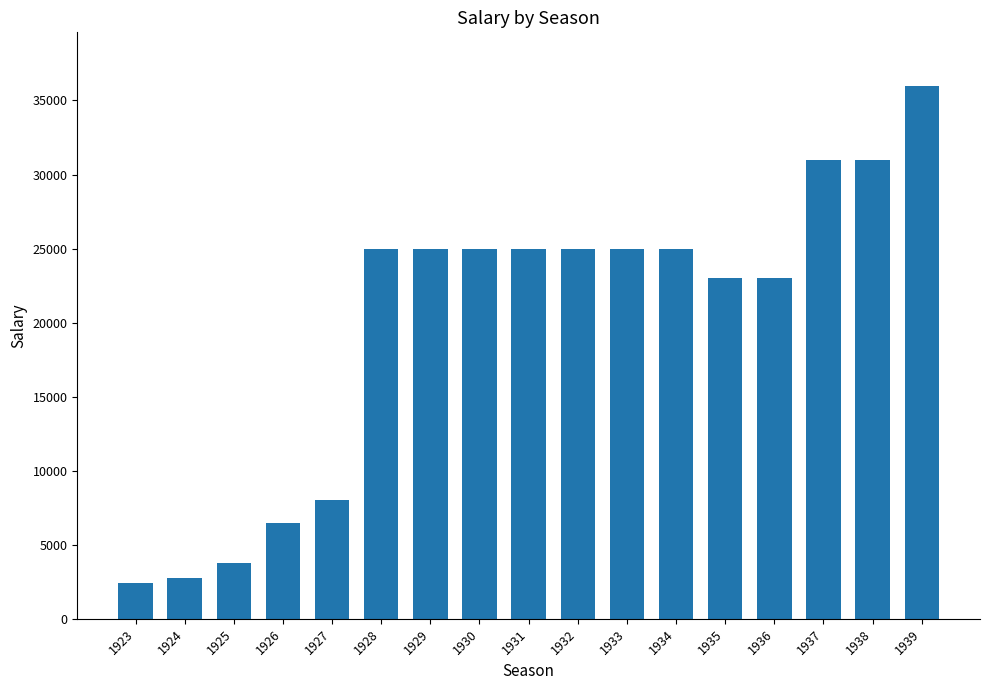

How many values are below 25000?

7